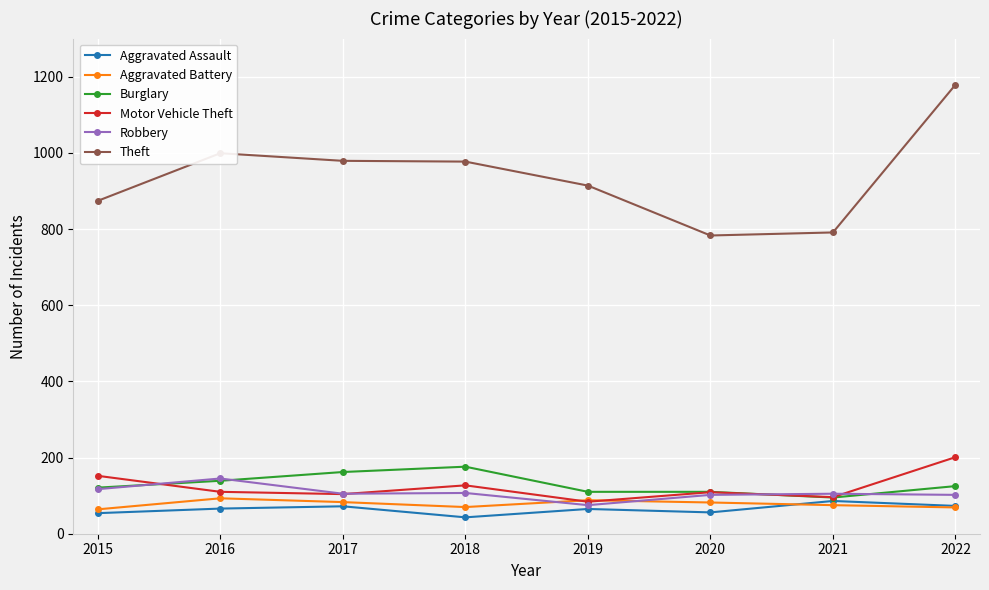

Which series has the largest total across all categories?

Theft